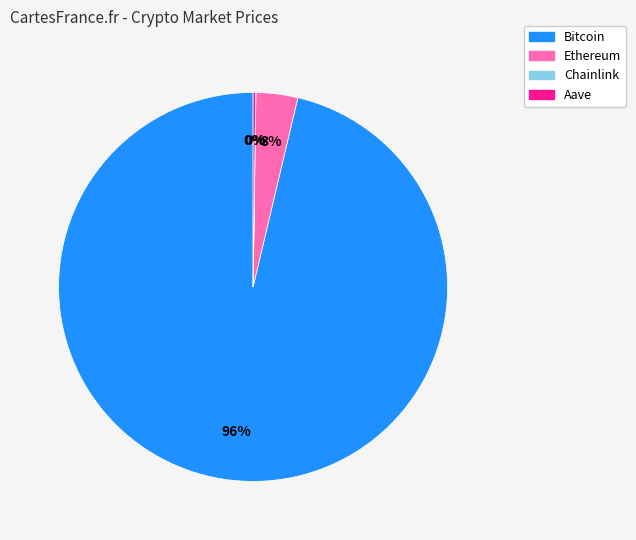

Which category has the biggest portion of the pie?

Bitcoin